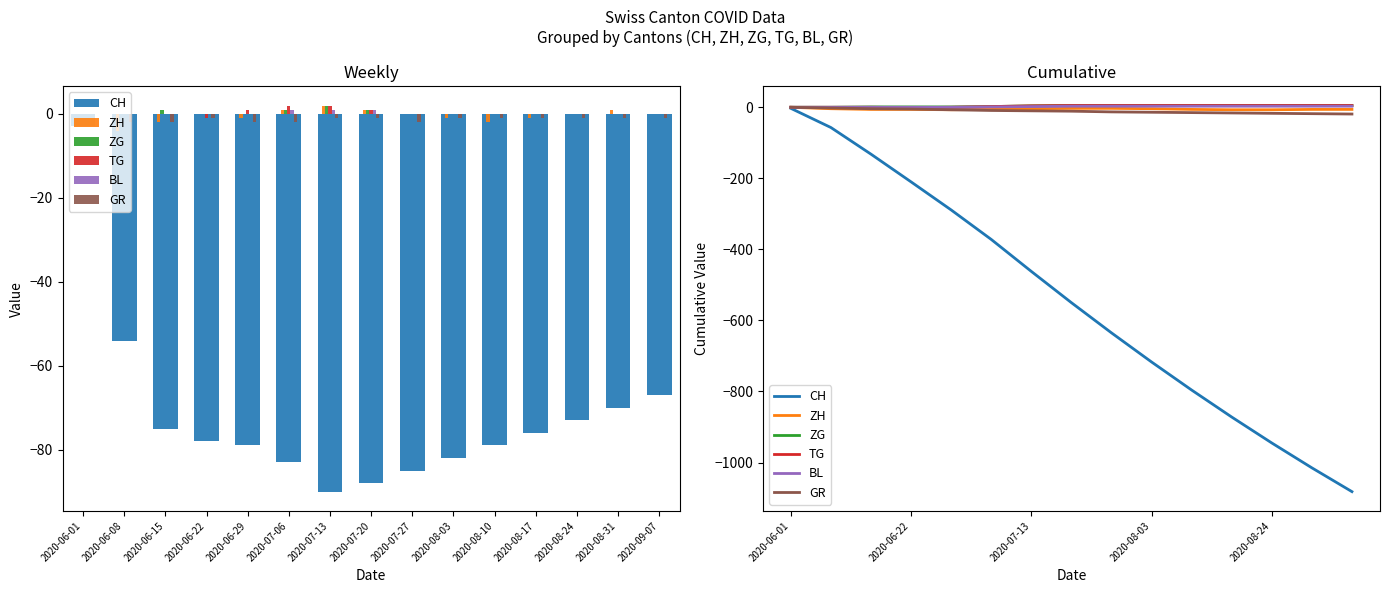

Which series has the largest range (max minus min)?

CH